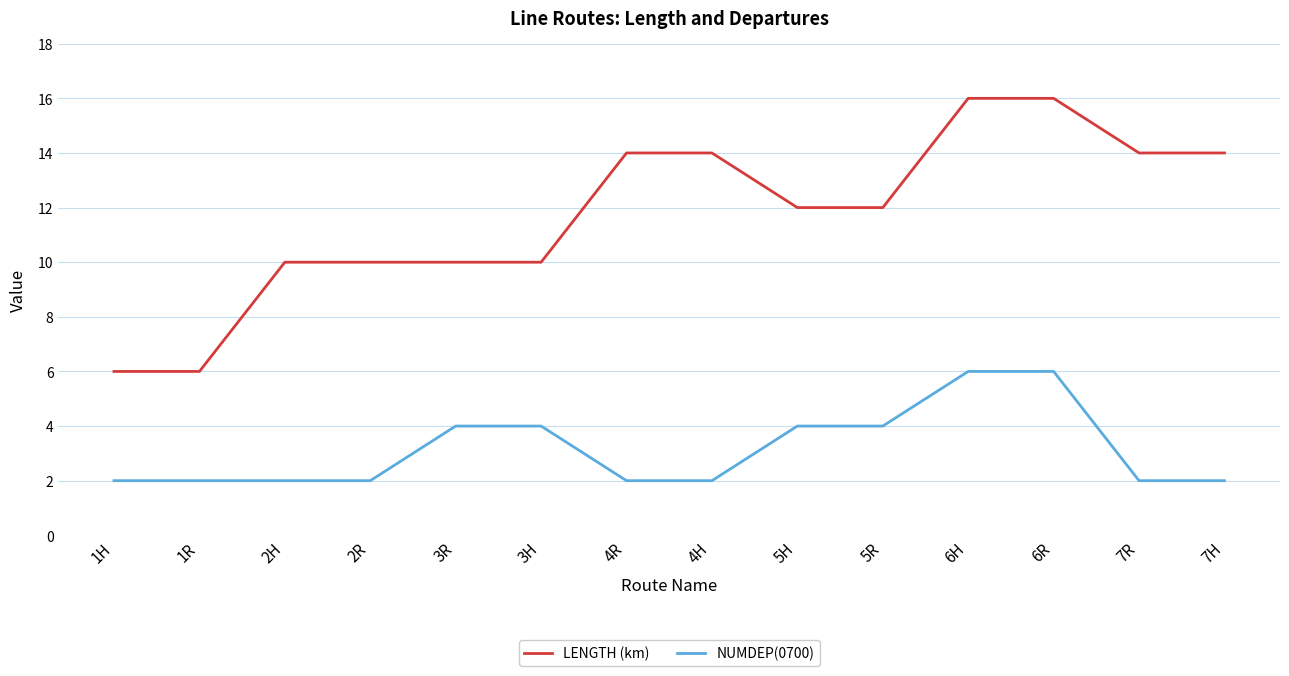

What is the greatest value displayed?

16